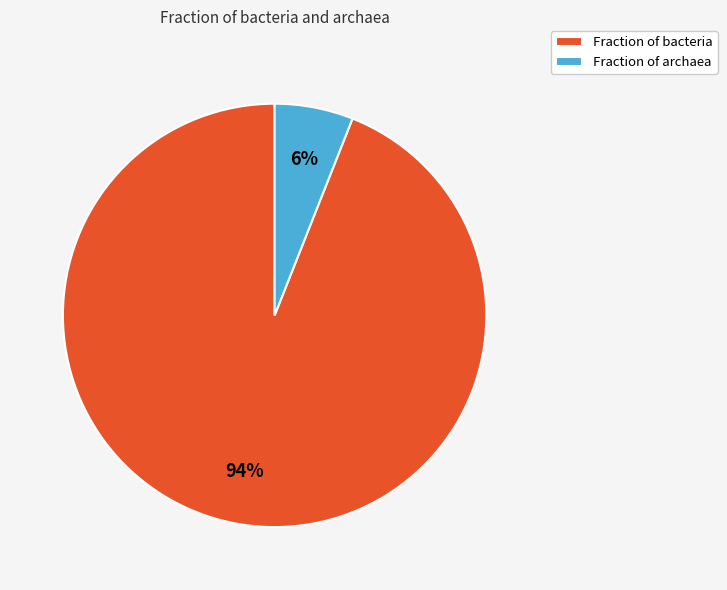

Do Fraction of bacteria and Fraction of archaea together represent more than half of the pie?

Yes